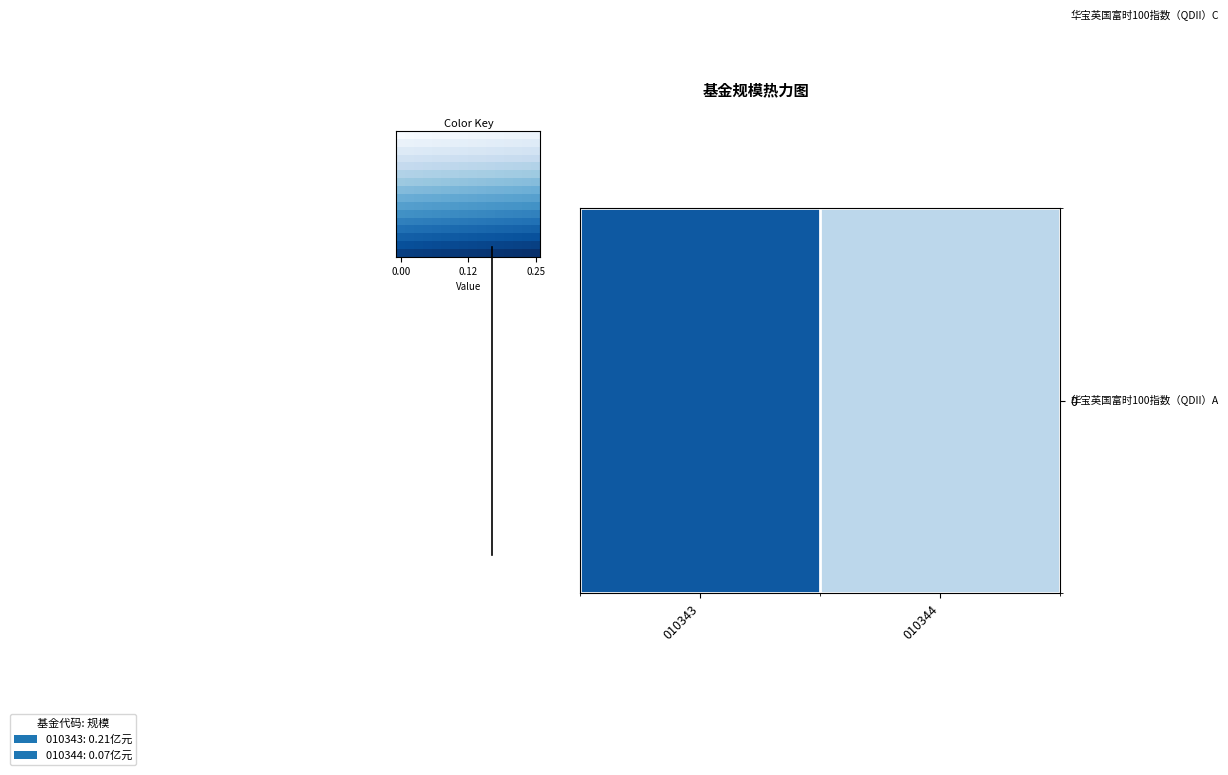

Count the number of categories in the chart.

16